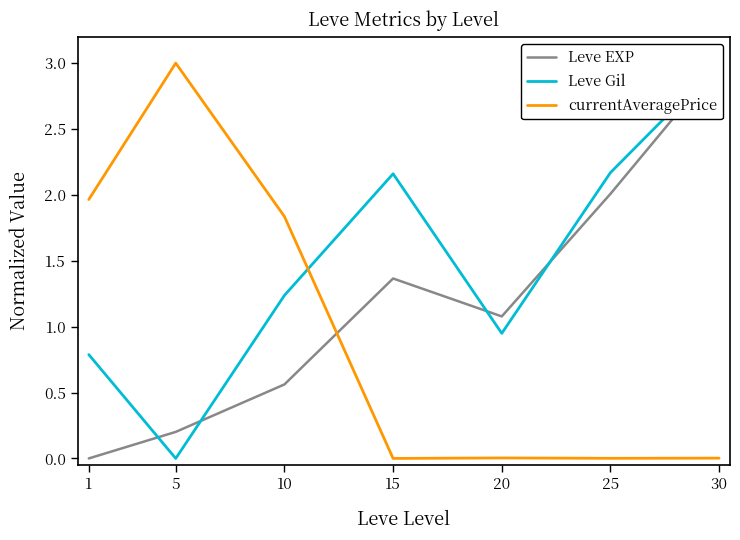

How many values in the currentAveragePrice series exceed 0?

6